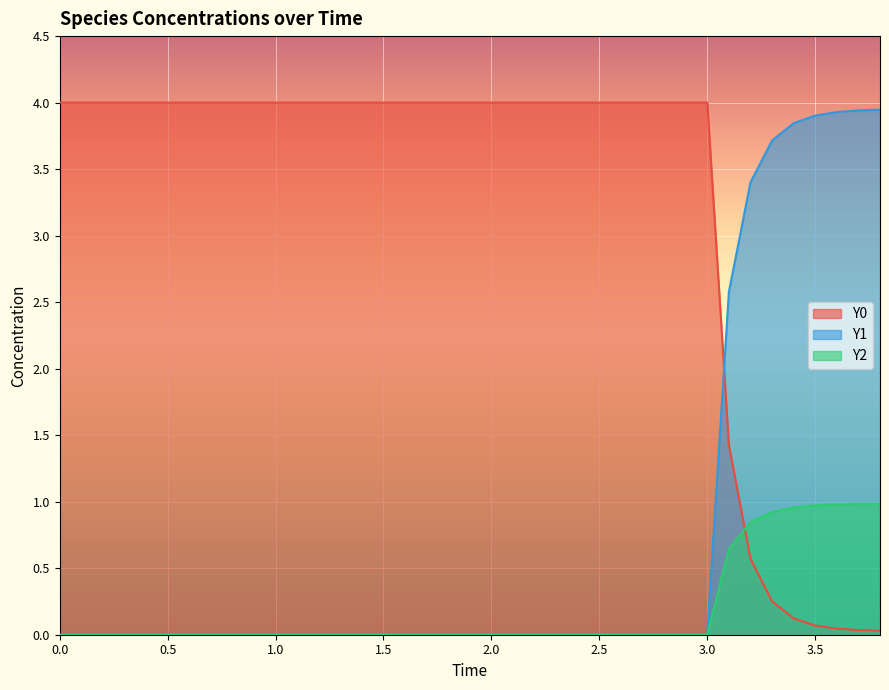

Is it true that Y1 equals -2.7 at 2.0?

False